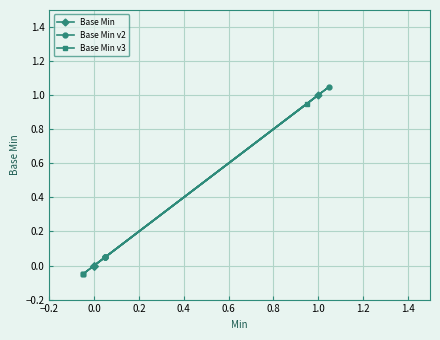

What is the smallest value displayed?

-0.1